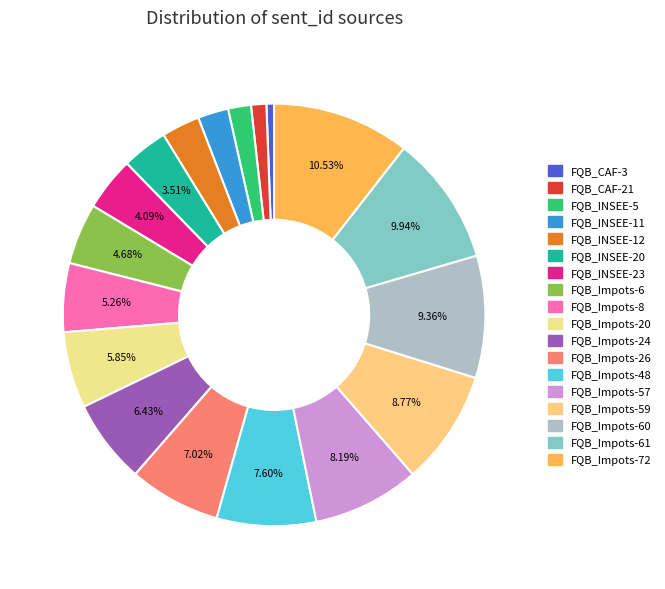

How many segments does this pie chart have?

18